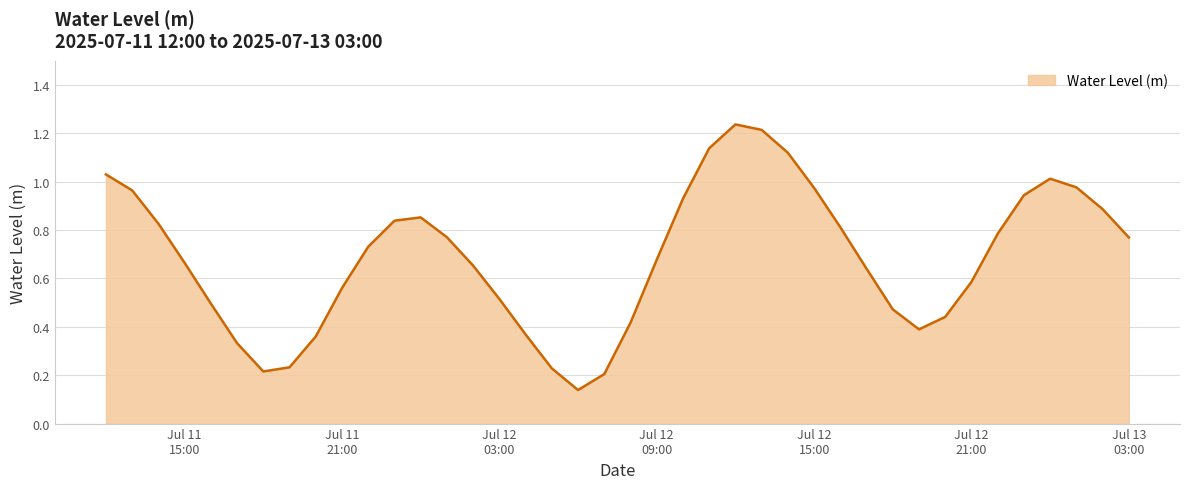

Where is the first local minimum?

2025-07-11 18:00:00